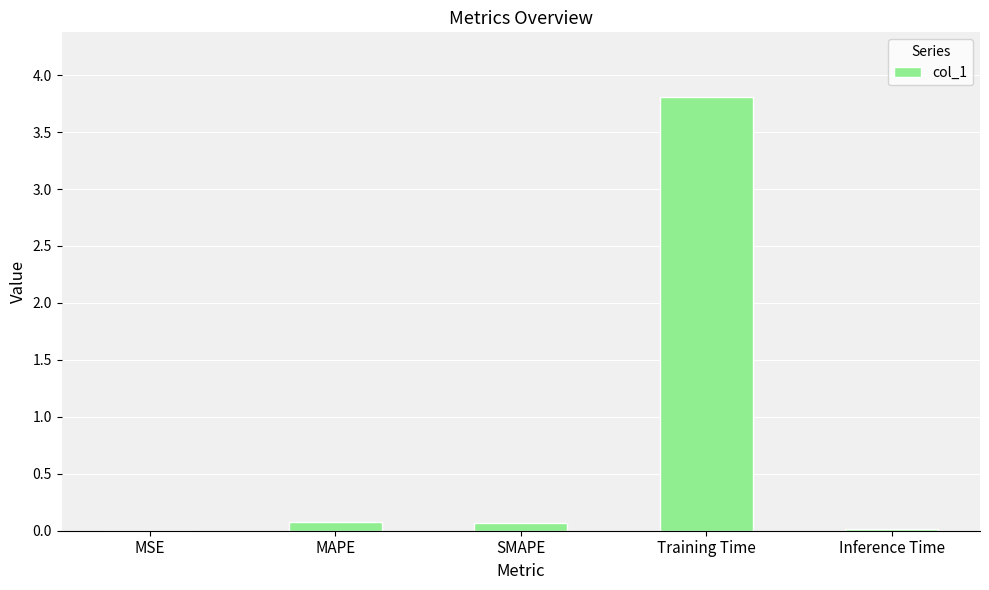

Between Training Time and MSE, which is larger?

Training Time